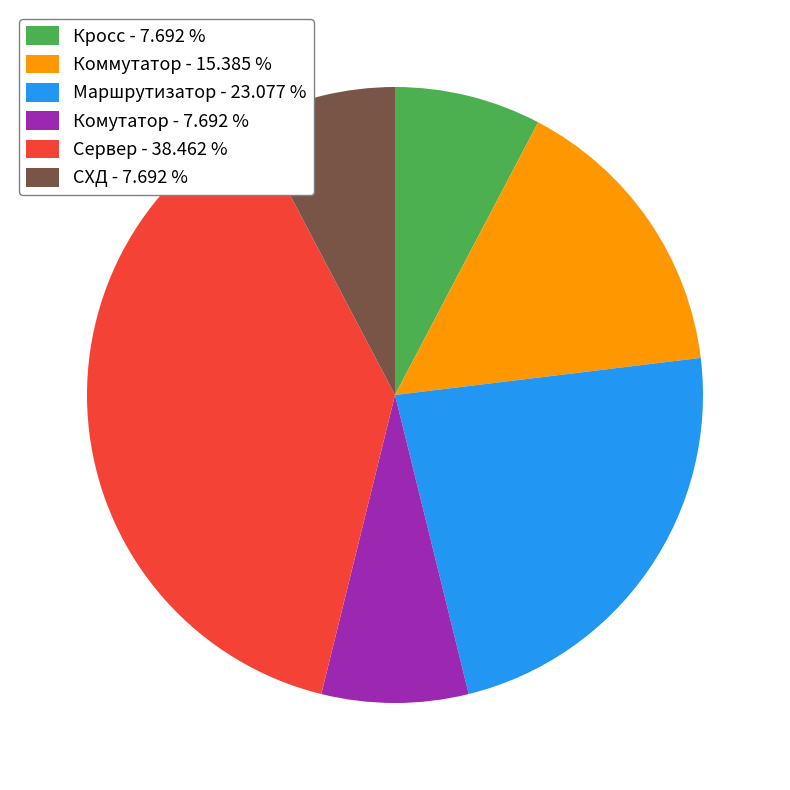

Does Маршрутизатор - 23.077 % account for over 50% of the chart?

No